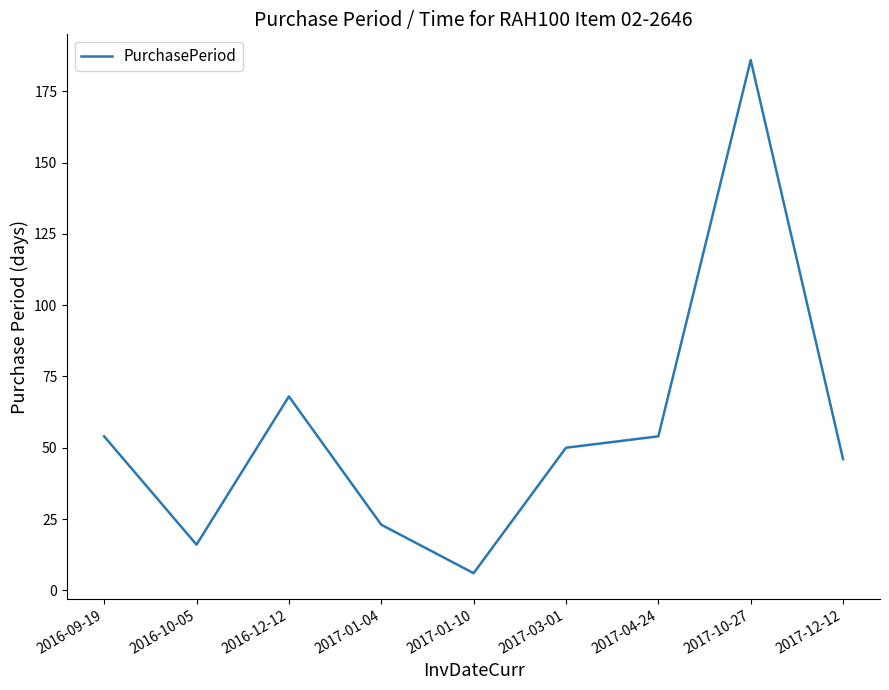

Read the value at 2016-10-05, to the nearest 10.

20